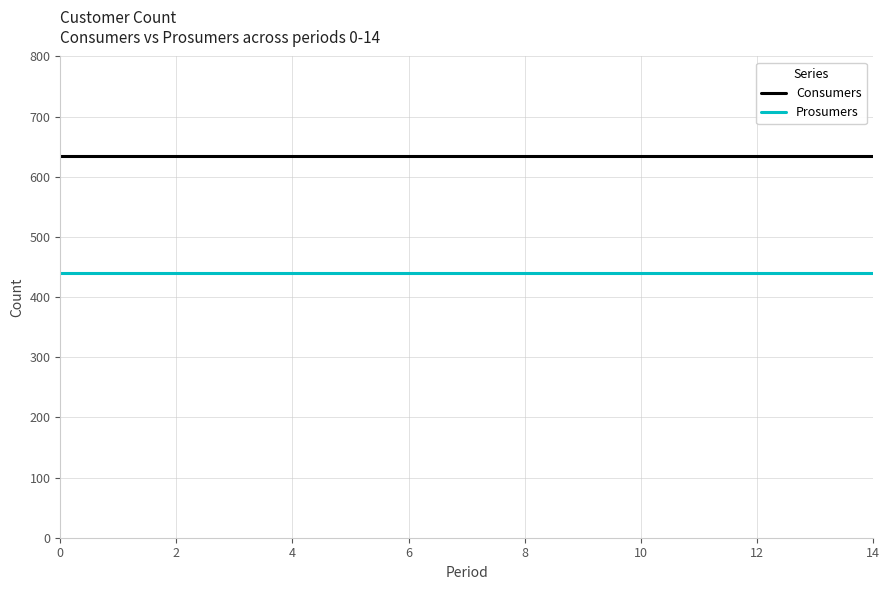

What is the average value of the Prosumers series?

440